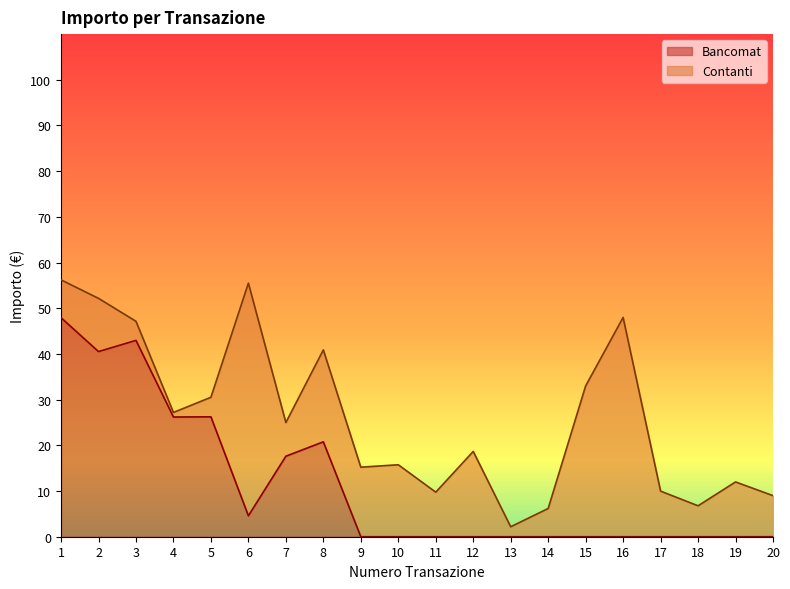

Where is the first local minimum?

2